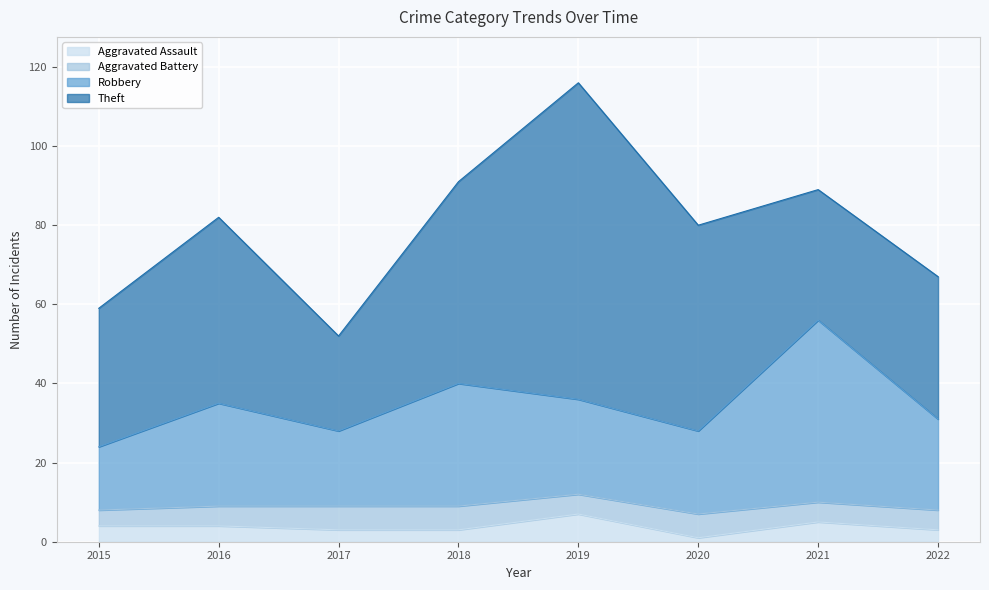

What is the total value across all series at 2016?

82